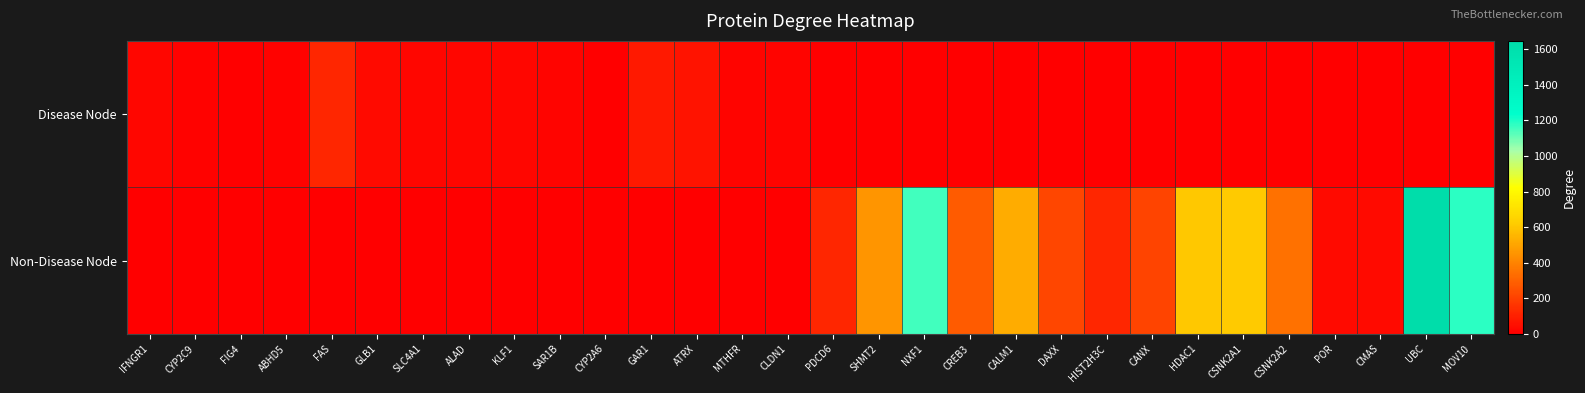

What is the total value across all series at CREB3?

283